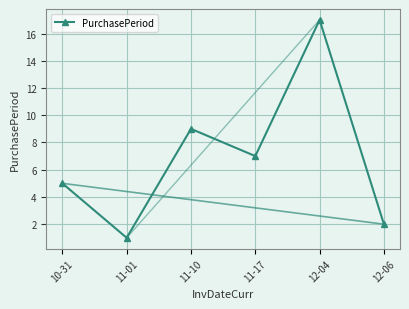

Approximately how many times larger is the value at 11-10 compared to 11-01?

9.0